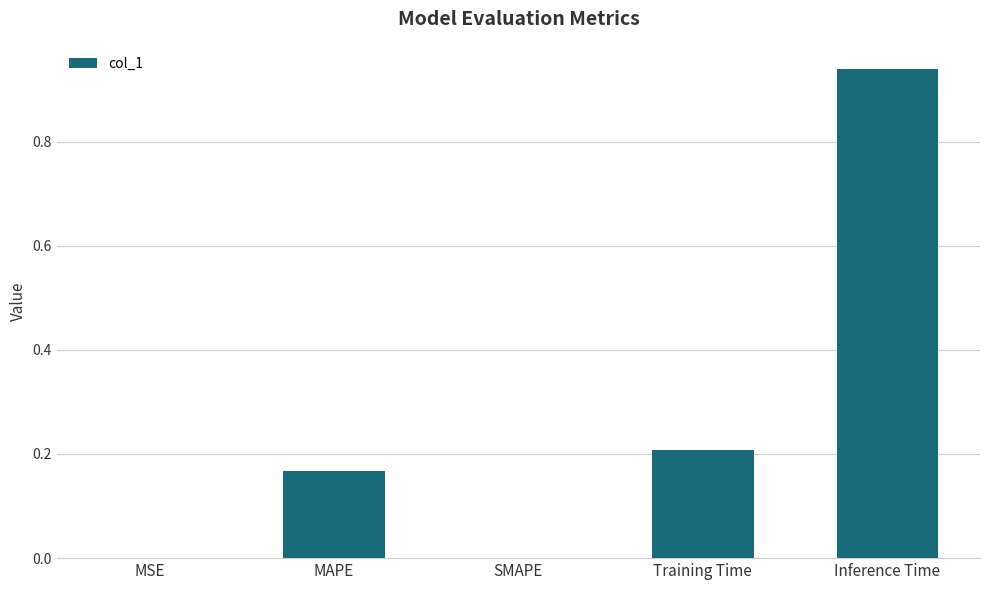

Which has a higher value, Training Time or MSE?

Training Time